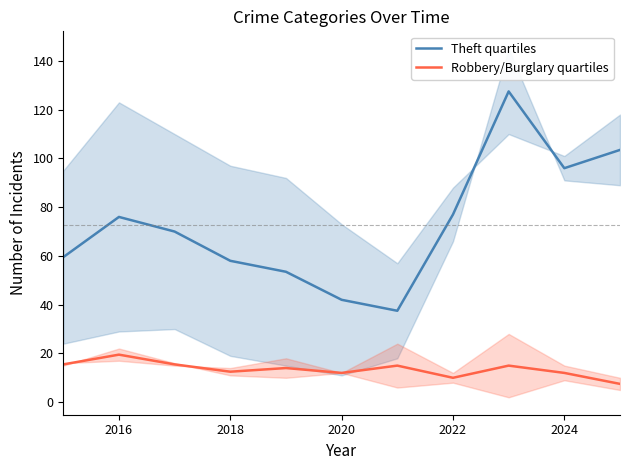

True or false: Robbery/Burglary quartiles and Theft quartiles cross at least once.

False